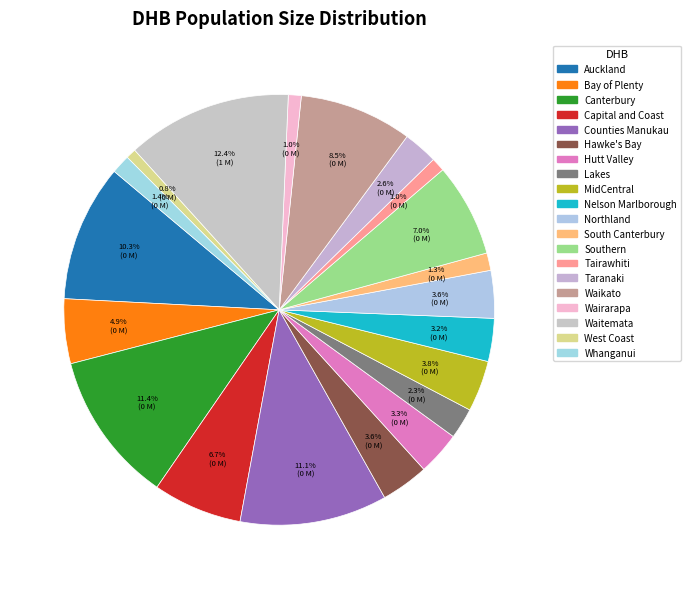

What percentage is the MidCentral slice, to the nearest percent?

4%